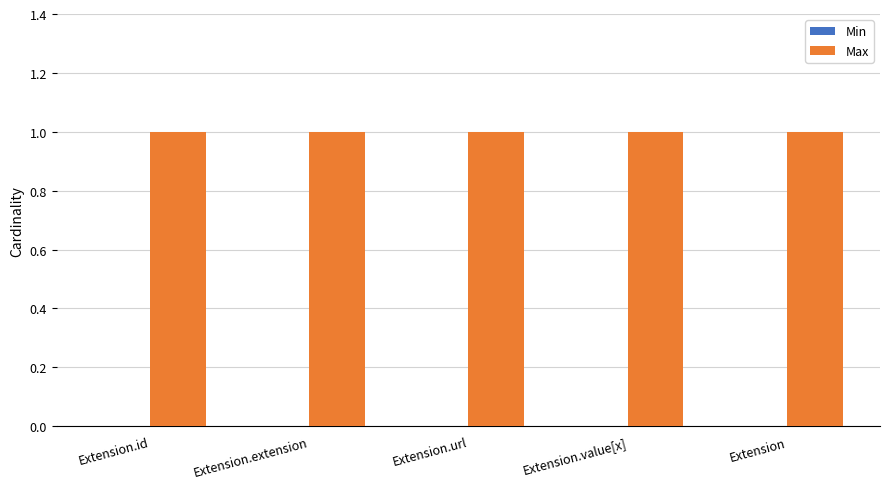

Does the chart contain any negative values?

No